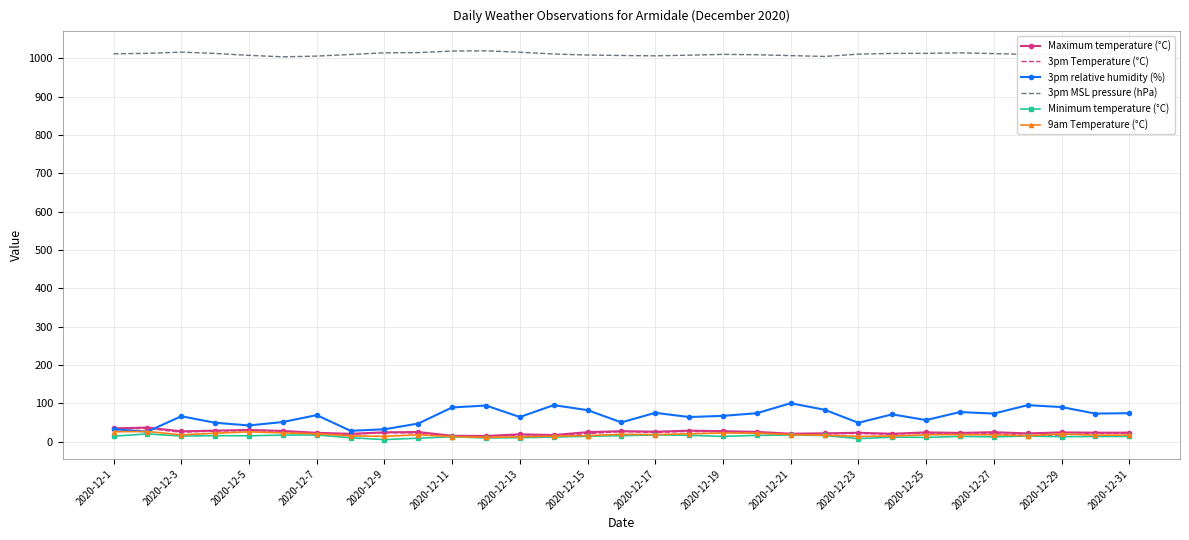

What is the highest value of the 9am Temperature (°C) series?

26.2